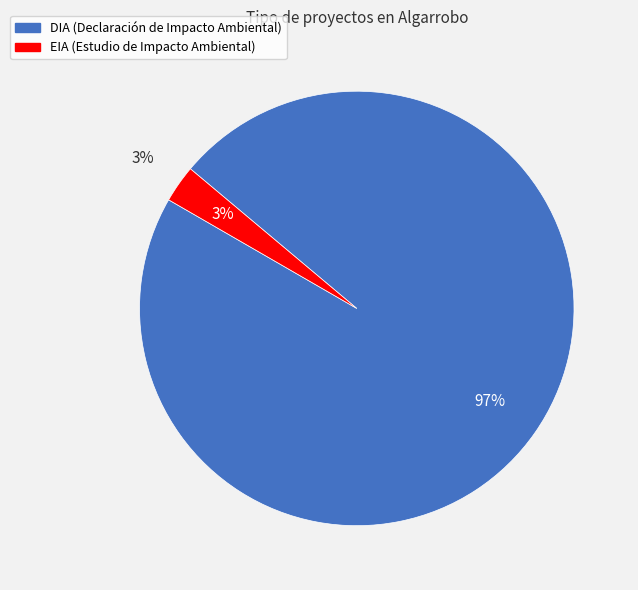

Which slice represents more than half of the pie?

DIA